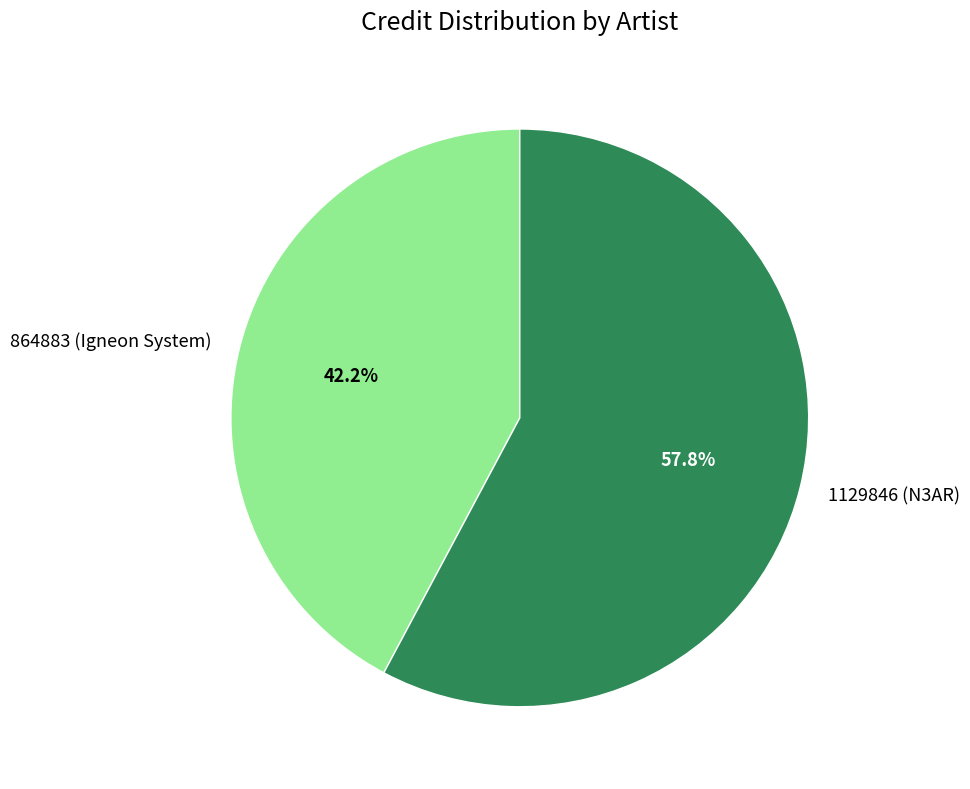

Combined, what portion of the pie is 1129846 (N3AR) and 864883 (Igneon System)?

100.0%